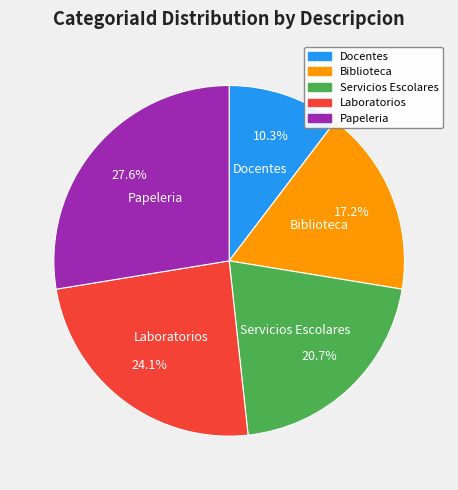

What percentage is the Docentes slice, to the nearest percent?

10%